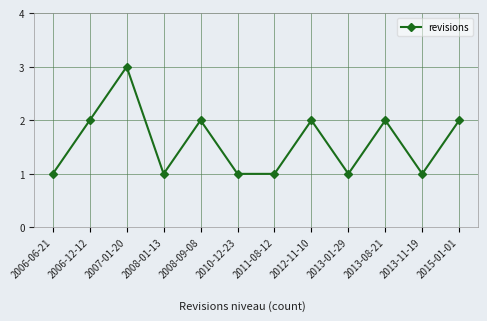

What value does the data have at 2006-12-12?

2